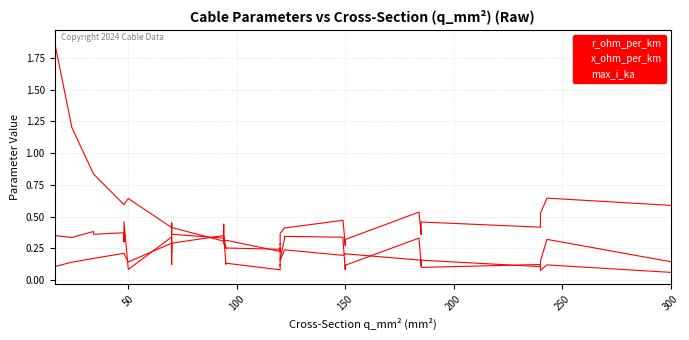

Which series has the largest total across all categories?

r_ohm_per_km